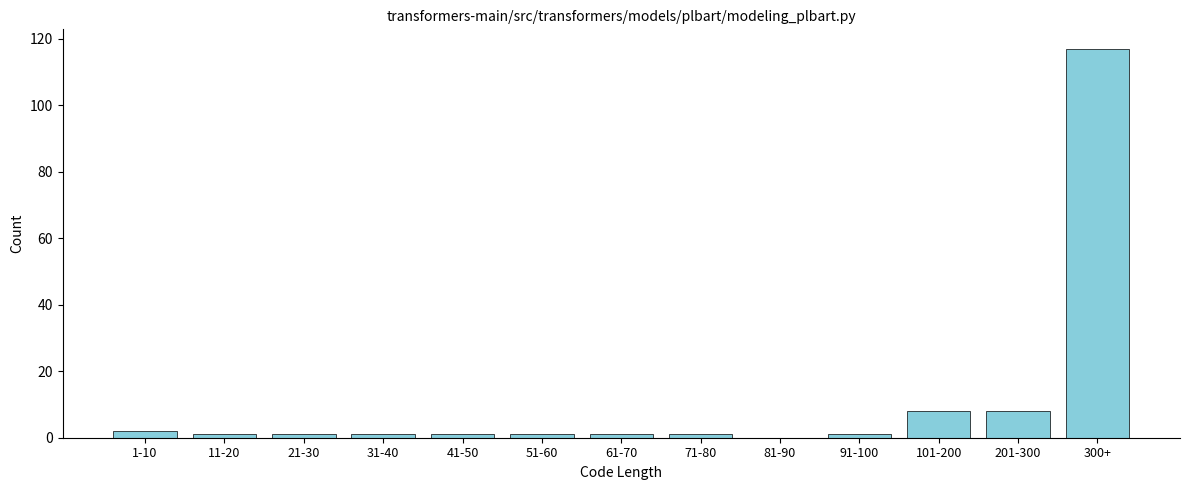

Reading left to right, transcribe all the data shown in this chart.

1-10=2	11-20=1	21-30=1	31-40=1	41-50=1	51-60=1	61-70=1	71-80=1	81-90=0	91-100=1	101-200=8	201-300=8	300+=117